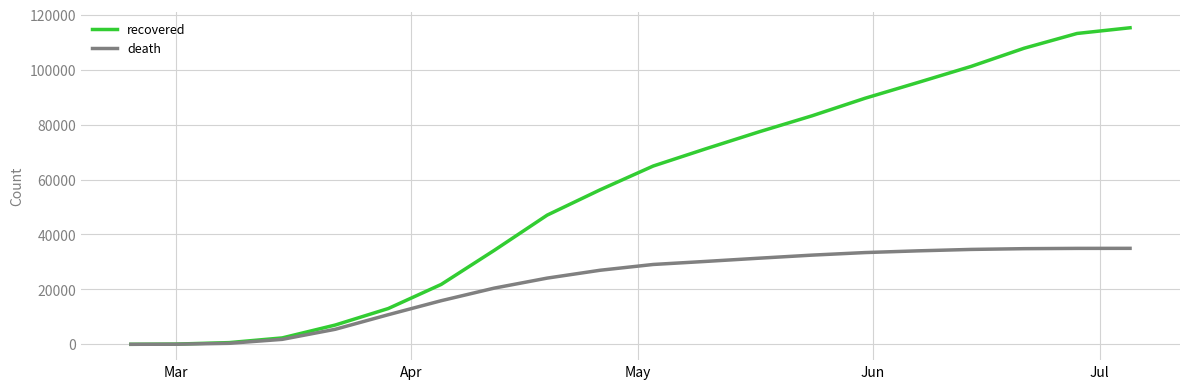

List the series in order of their overall mean, highest first.

recovered, death